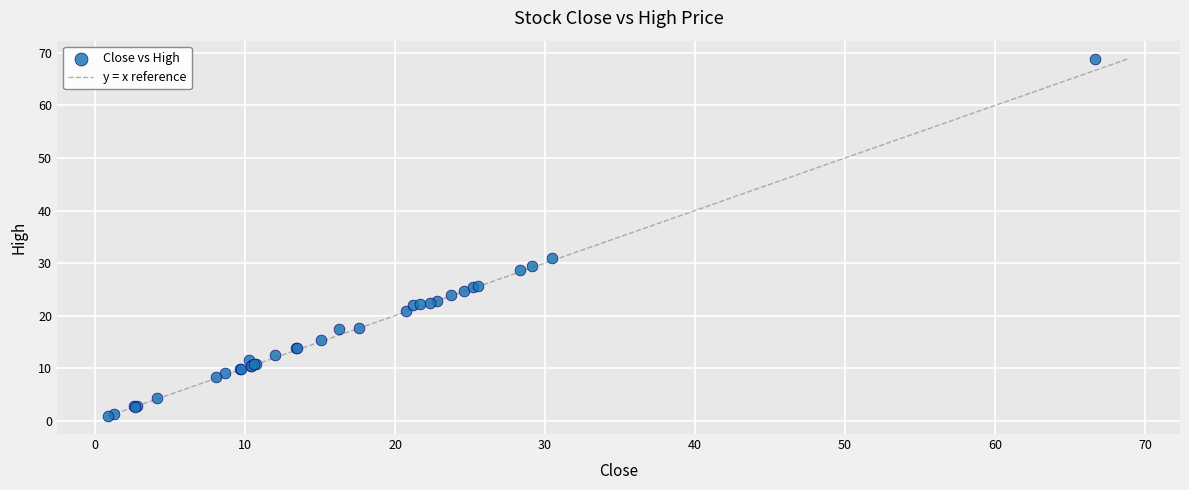

What Y value in the scatter plot is closest to 34?

31.0